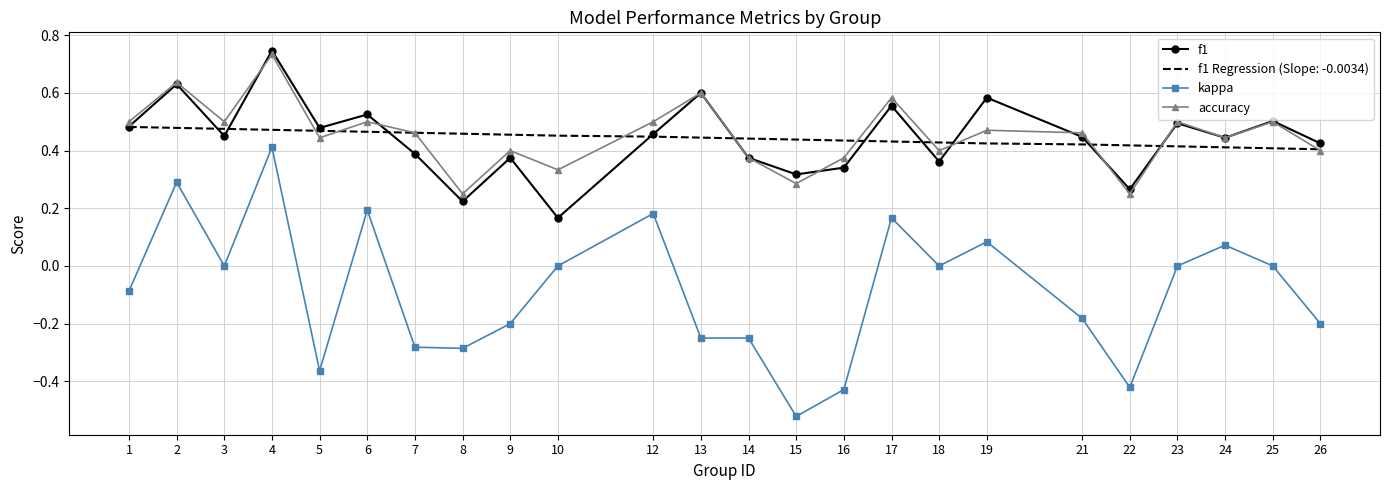

At which category does the chart reach its peak across all series?

4